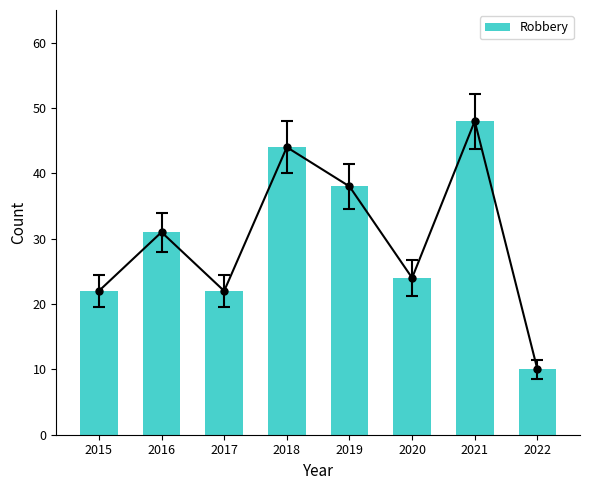

The chart shows a value of 45 at 2016. True or false?

False